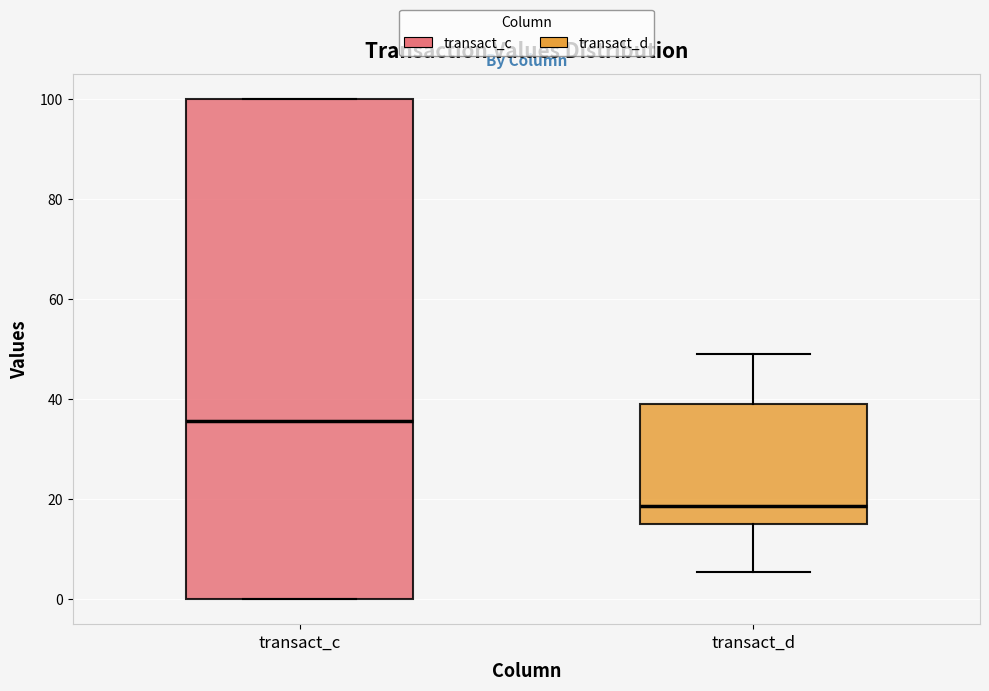

Reading left to right, read every box against the y-axis: the position of its median line, the range the box covers, and the ends of its whiskers. The values are not printed on the chart, so give them approximately, as read against the axis.

transact_c: median 36, box 0 to 100, whiskers 0 to 100
transact_d: median 18, box 16 to 40, whiskers 6 to 48